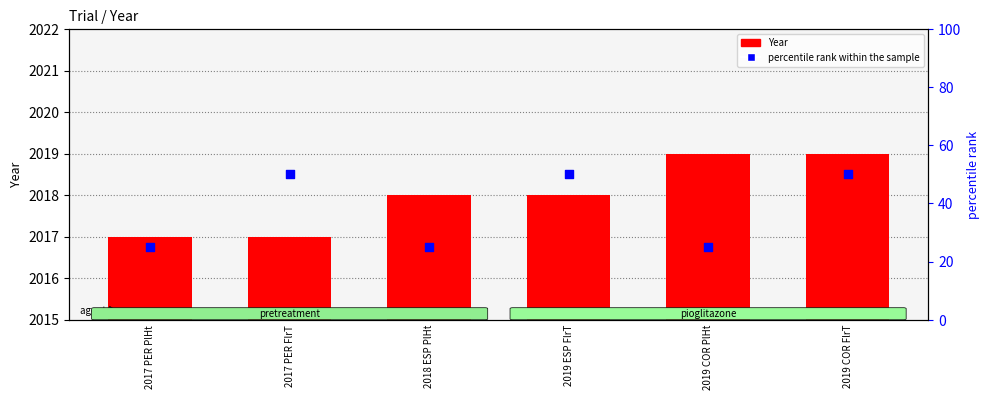

Which series has the largest total across all categories?

percentile rank within the sample